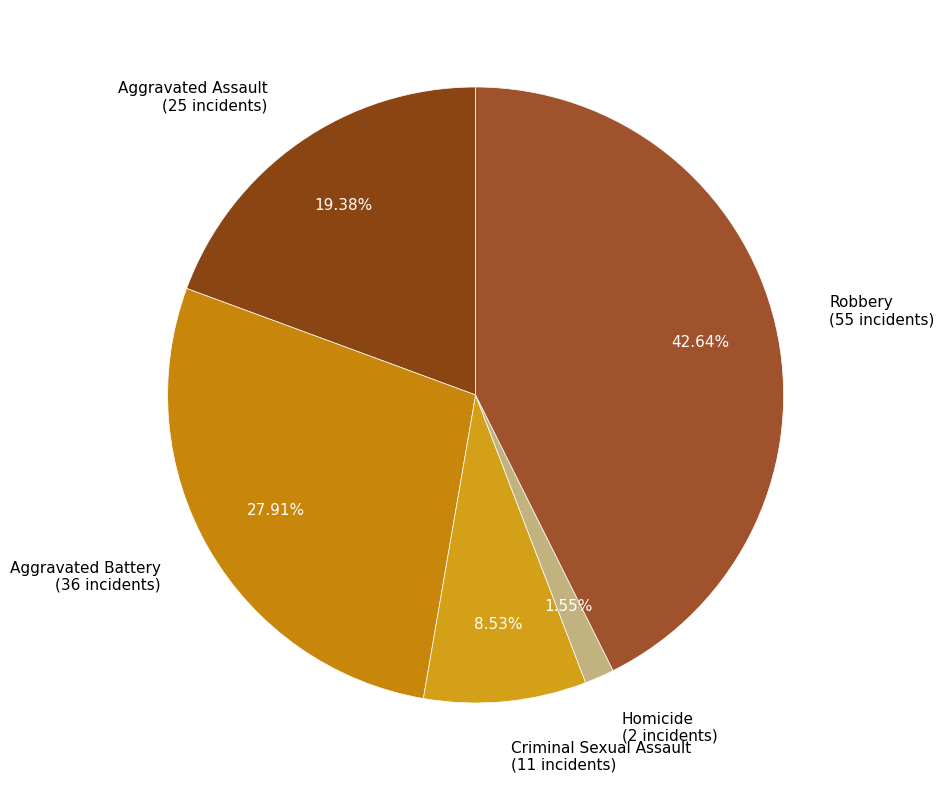

What percentage is NOT represented by Aggravated Assault?

80.6%